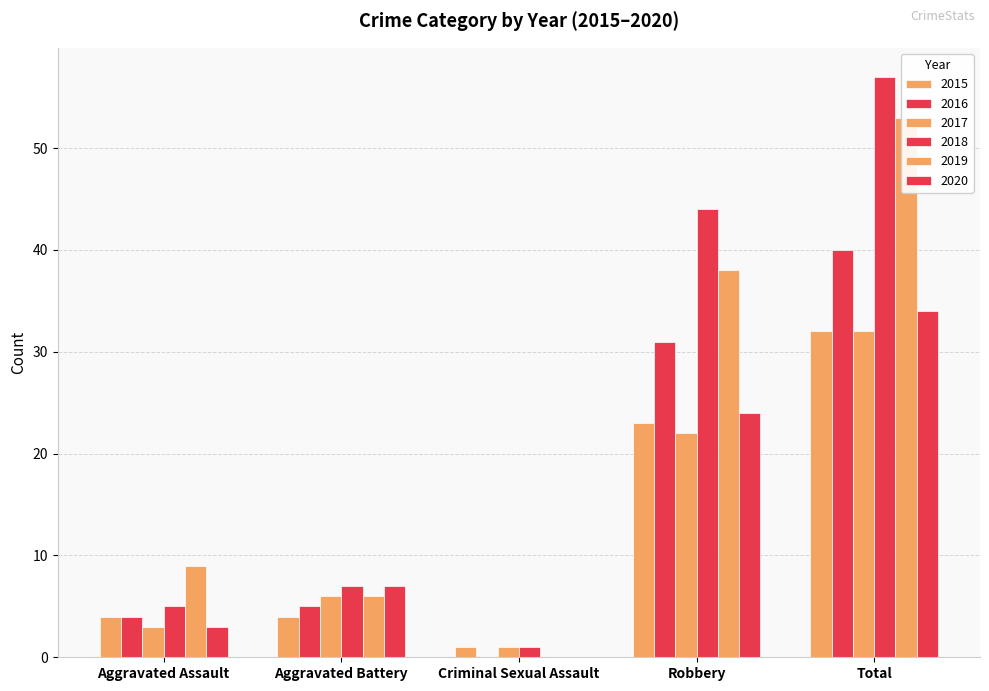

What is the difference between the 2015 values at Criminal Sexual Assault and Total?

31